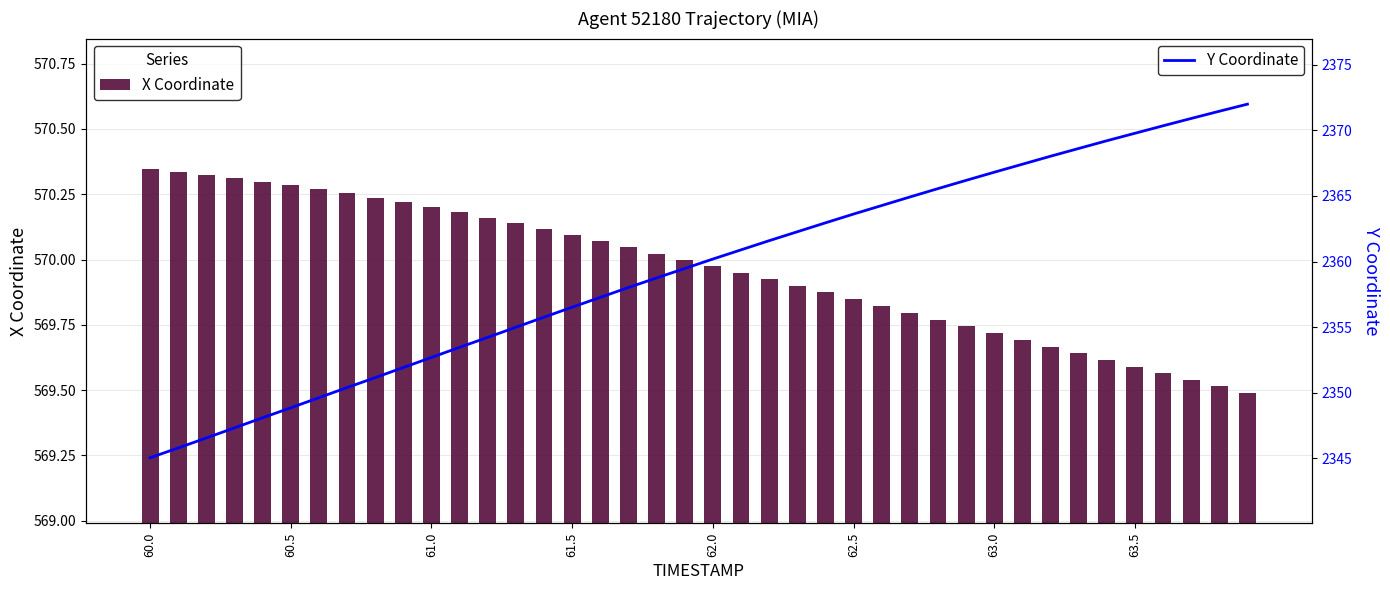

Does the chart contain any negative values?

No